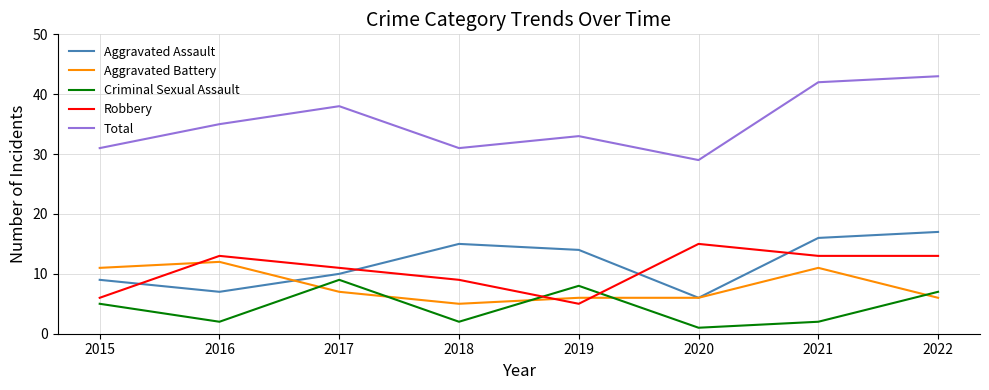

How many series are shown in this chart?

5